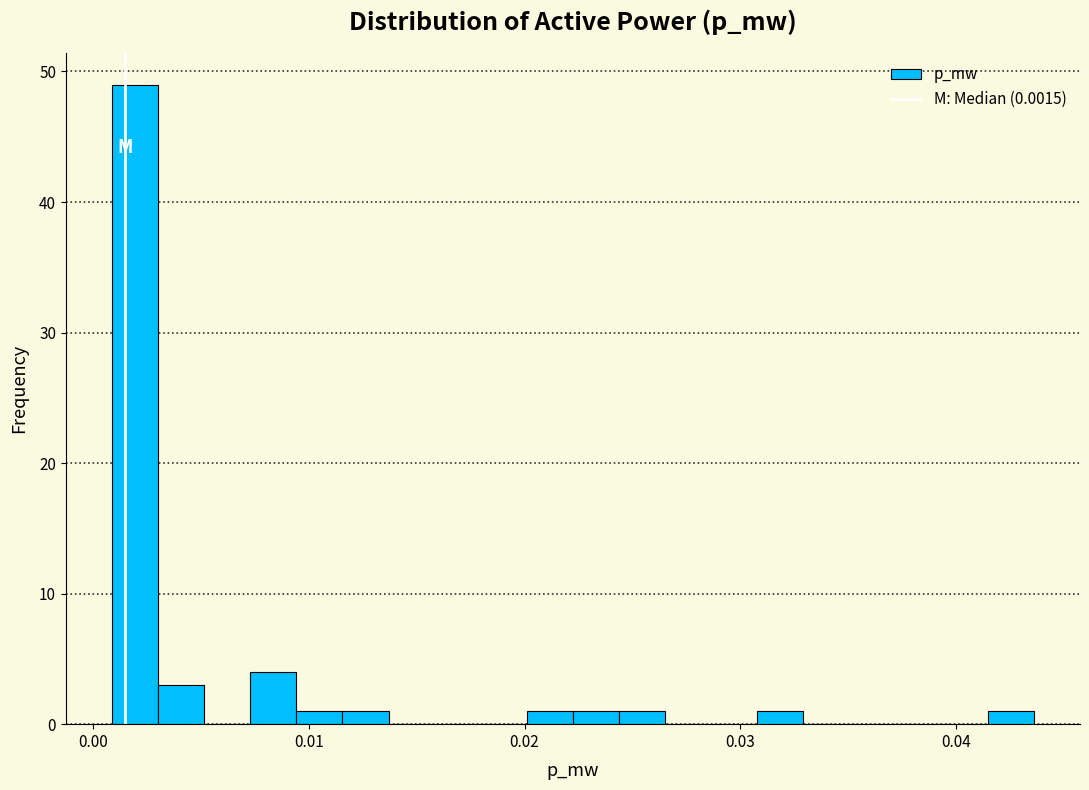

Around what value on the x-axis is the tallest bar? Give the approximate position of its centre, as read against the axis.

0.002